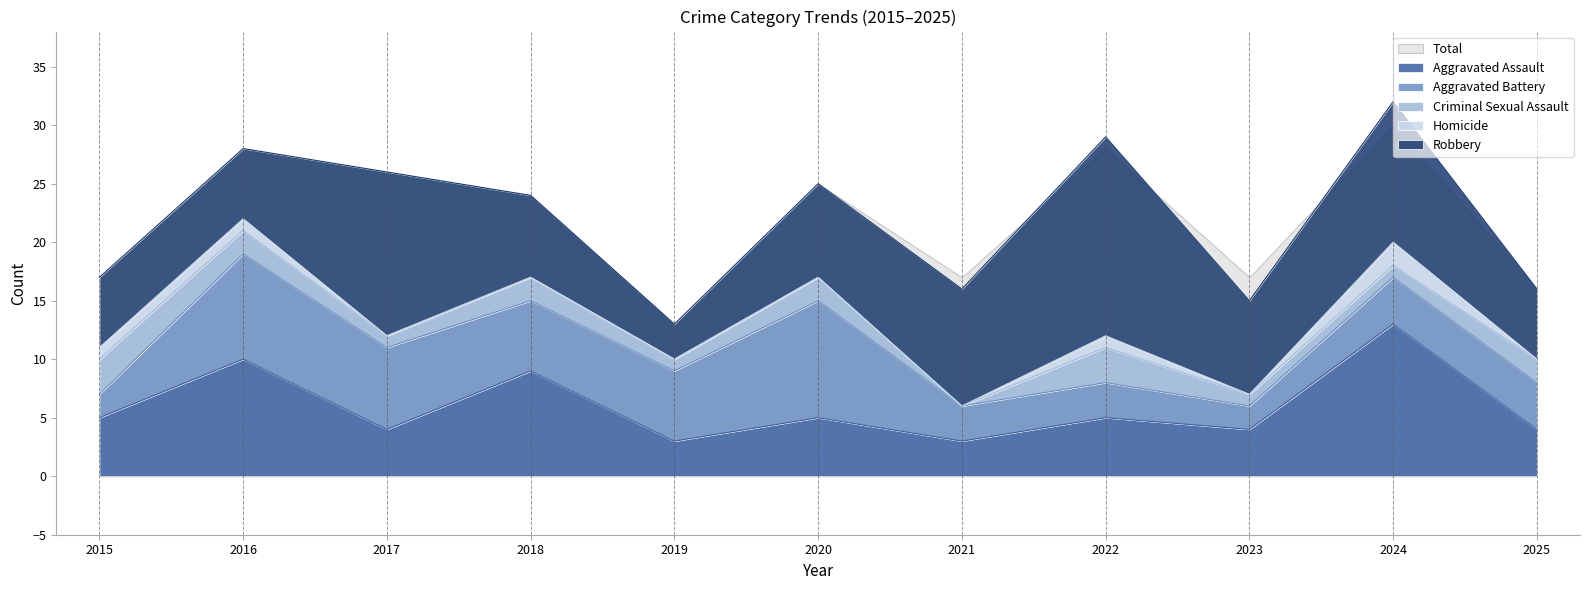

What is the total value across all series at 2025?

32